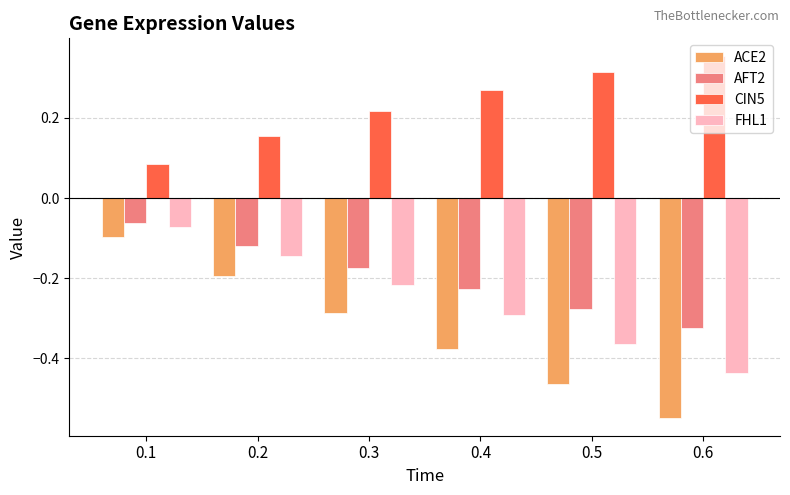

True or false: AFT2 has a value of -0.3 at 0.3.

False